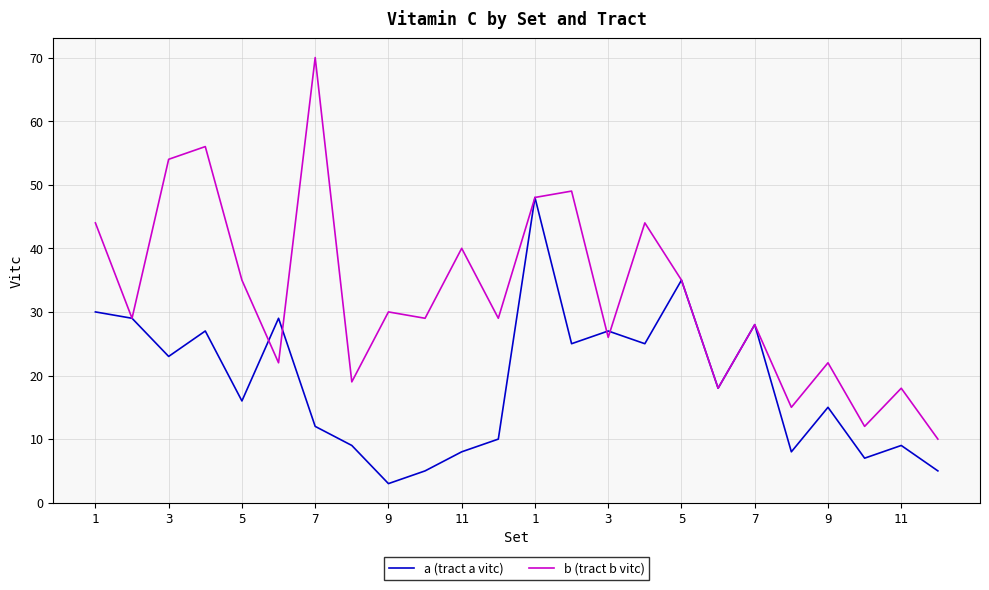

How many lines are shown in the chart?

2